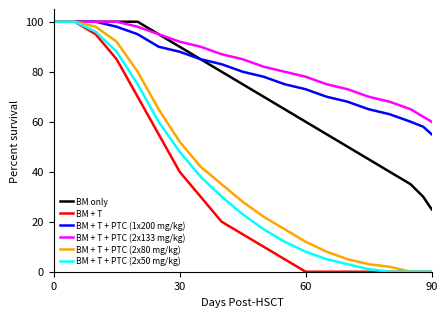

Reading right to left, transcribe all the data shown in this chart.

BM only: 25	30	35	40	45	50	55	60	65	70	75	80	85	90	95	100	100	100	100	100
BM + T: 0	0	0	0	0	0	0	0	5	10	15	20	30	40	55	70	85	95	100	100
BM + T + PTC (1x200 mg/kg): 55	58	60	63	65	68	70	73	75	78	80	83	85	88	90	95	98	100	100	100
BM + T + PTC (2x133 mg/kg): 60	62	65	68	70	73	75	78	80	82	85	87	90	92	95	98	100	100	100	100
BM + T + PTC (2x80 mg/kg): 0	0	0	2	3	5	8	12	17	22	28	35	42	52	65	80	92	98	100	100
BM + T + PTC (2x50 mg/kg): 0	0	0	0	1	3	5	8	12	17	23	30	38	48	60	75	88	96	100	100